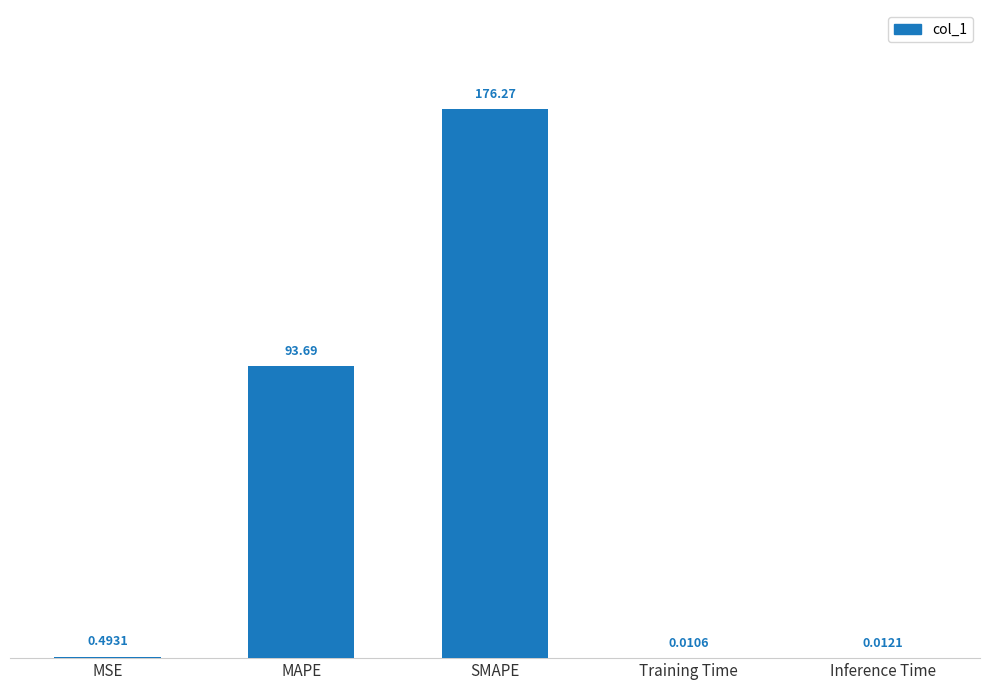

What is the change in value from MSE to SMAPE?

+175.8